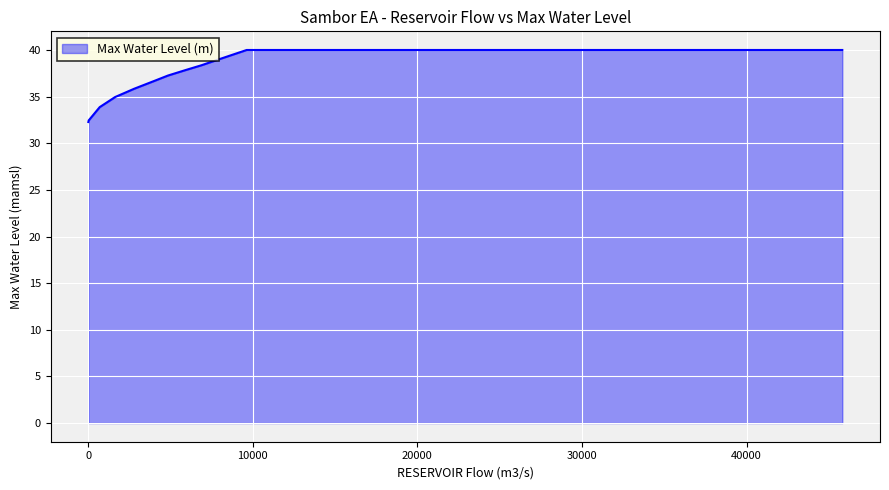

What is the smallest value displayed?

32.3